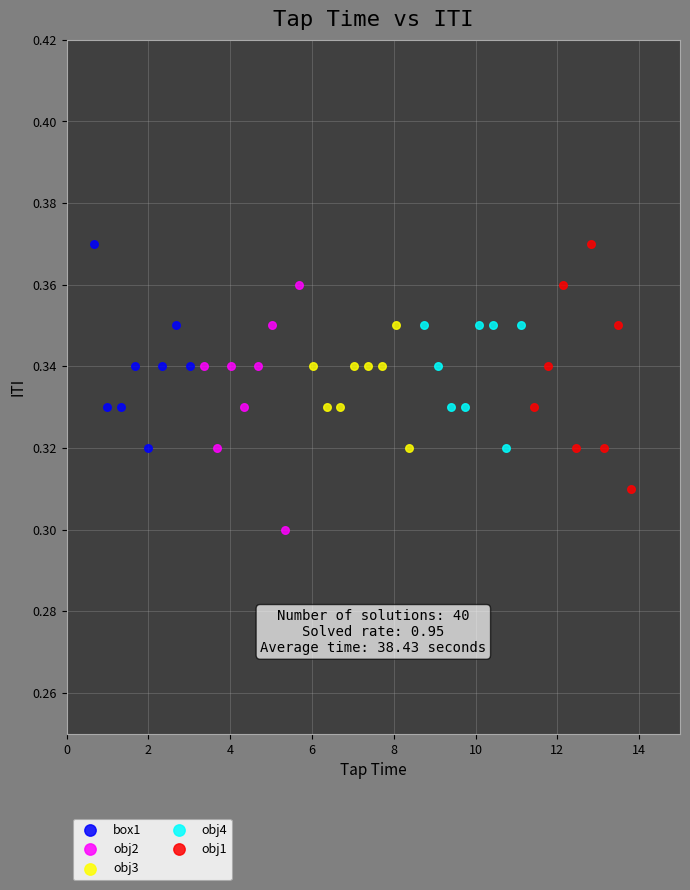

What are all the series names shown in the legend?

box1, obj2, obj3, obj4, obj1